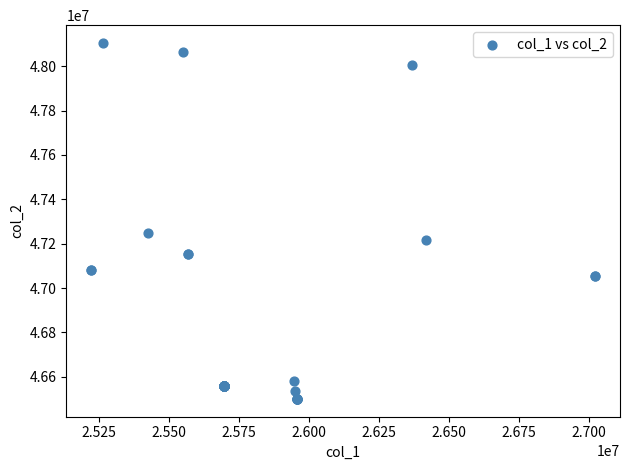

What Y value in the scatter plot is closest to 47302532?

47246238